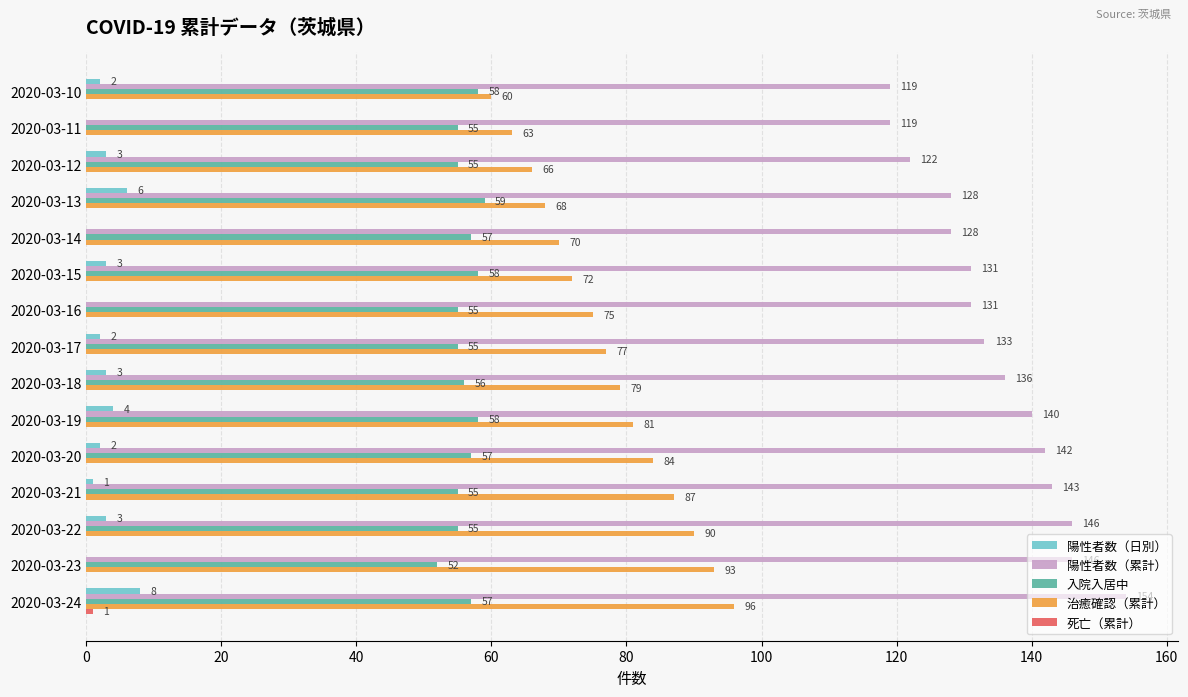

How many data points does each series have?

15